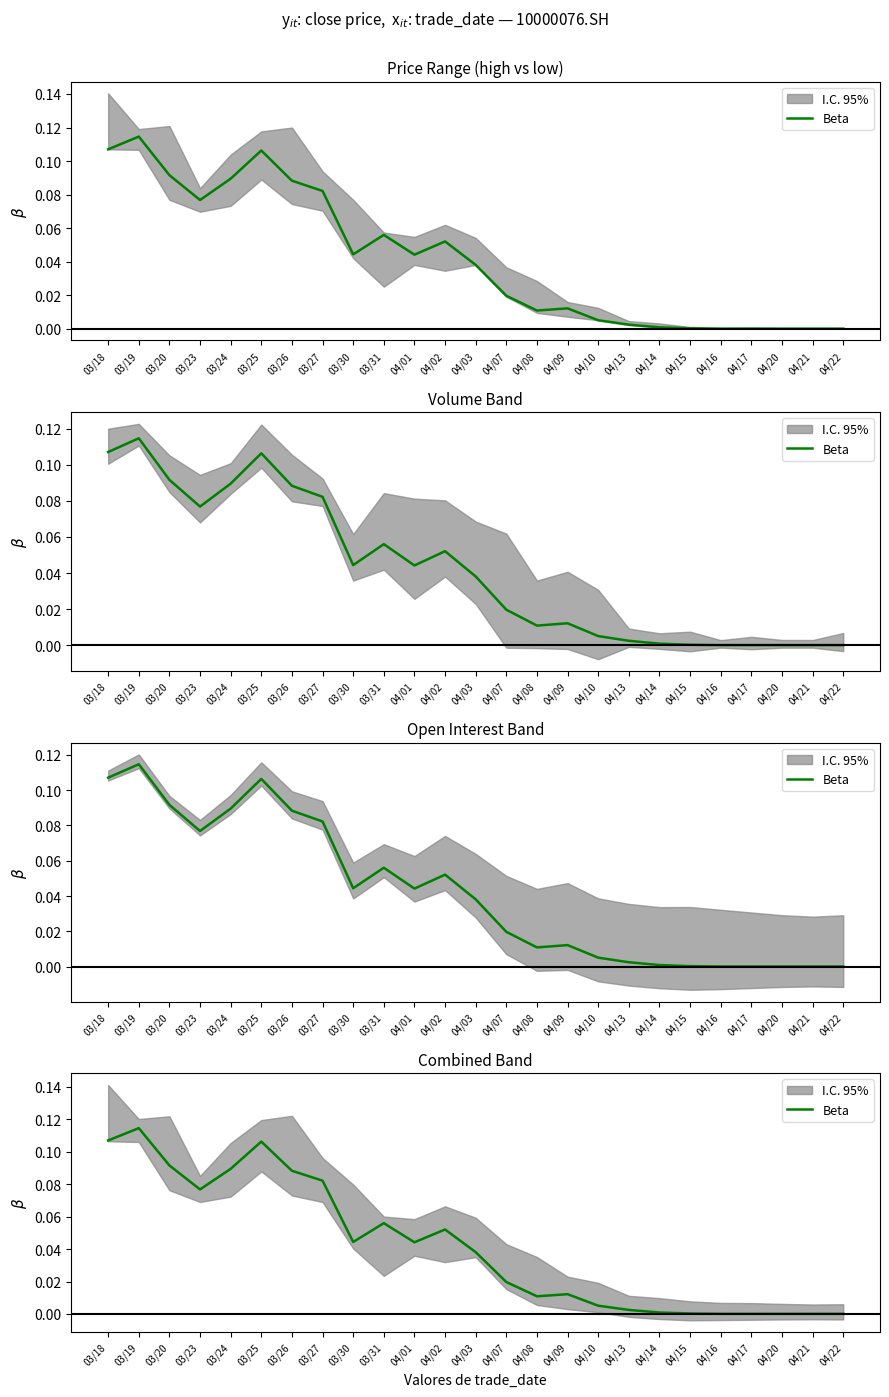

Where is the first local minimum?

03/23